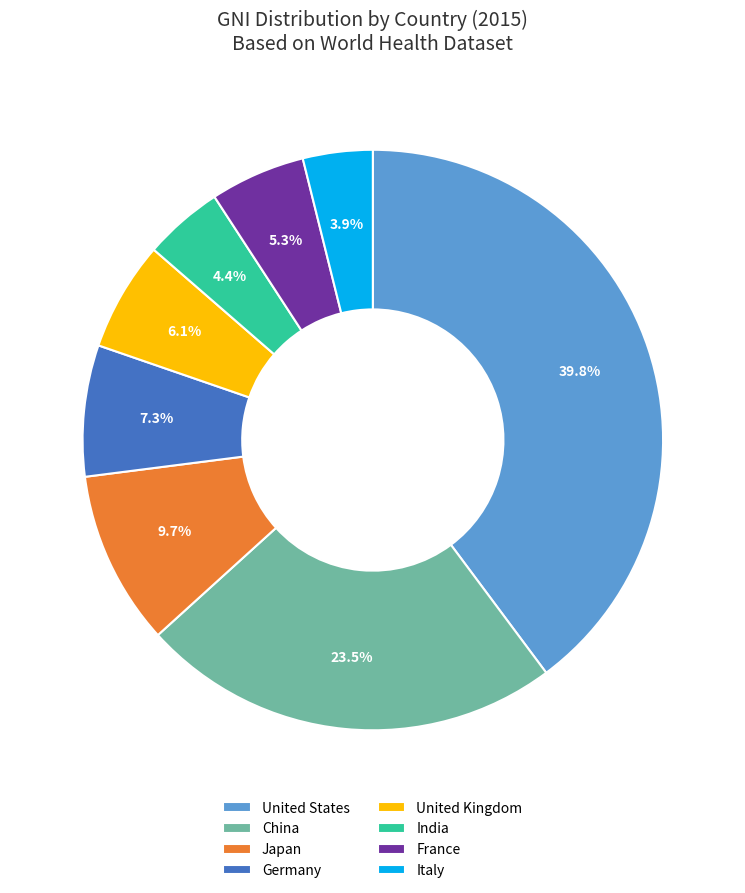

How many segments does this pie chart have?

8